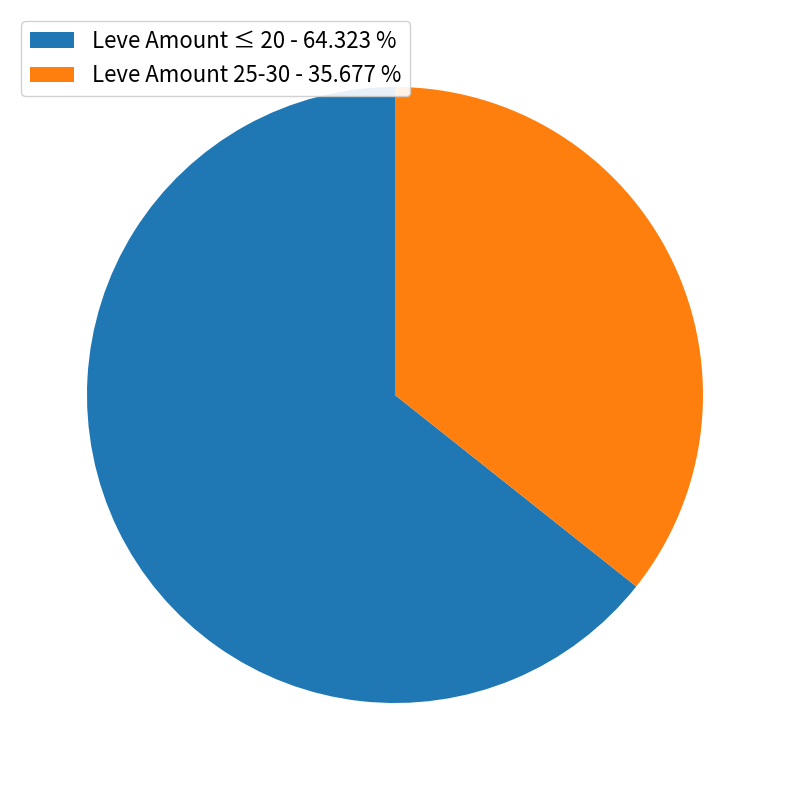

Which category has the biggest portion of the pie?

Leve Amount ≤ 20 - 64.323 %